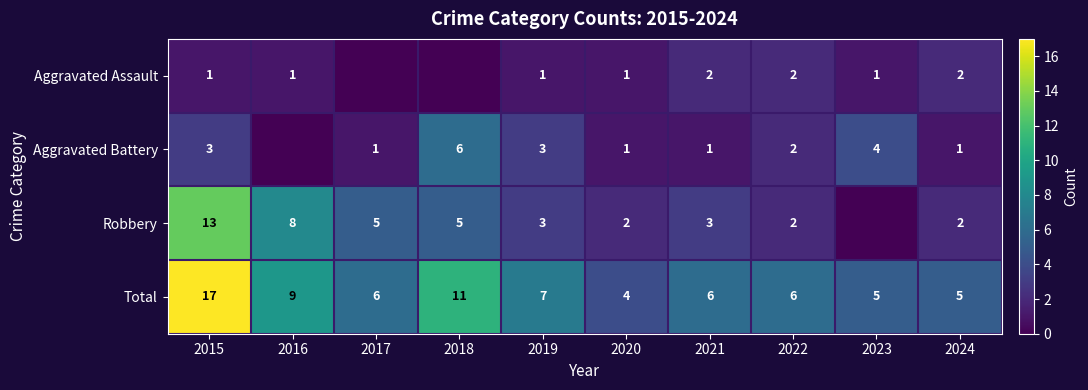

Is the value of Robbery at 2020 greater than the value of Aggravated Battery at 2024?

Yes